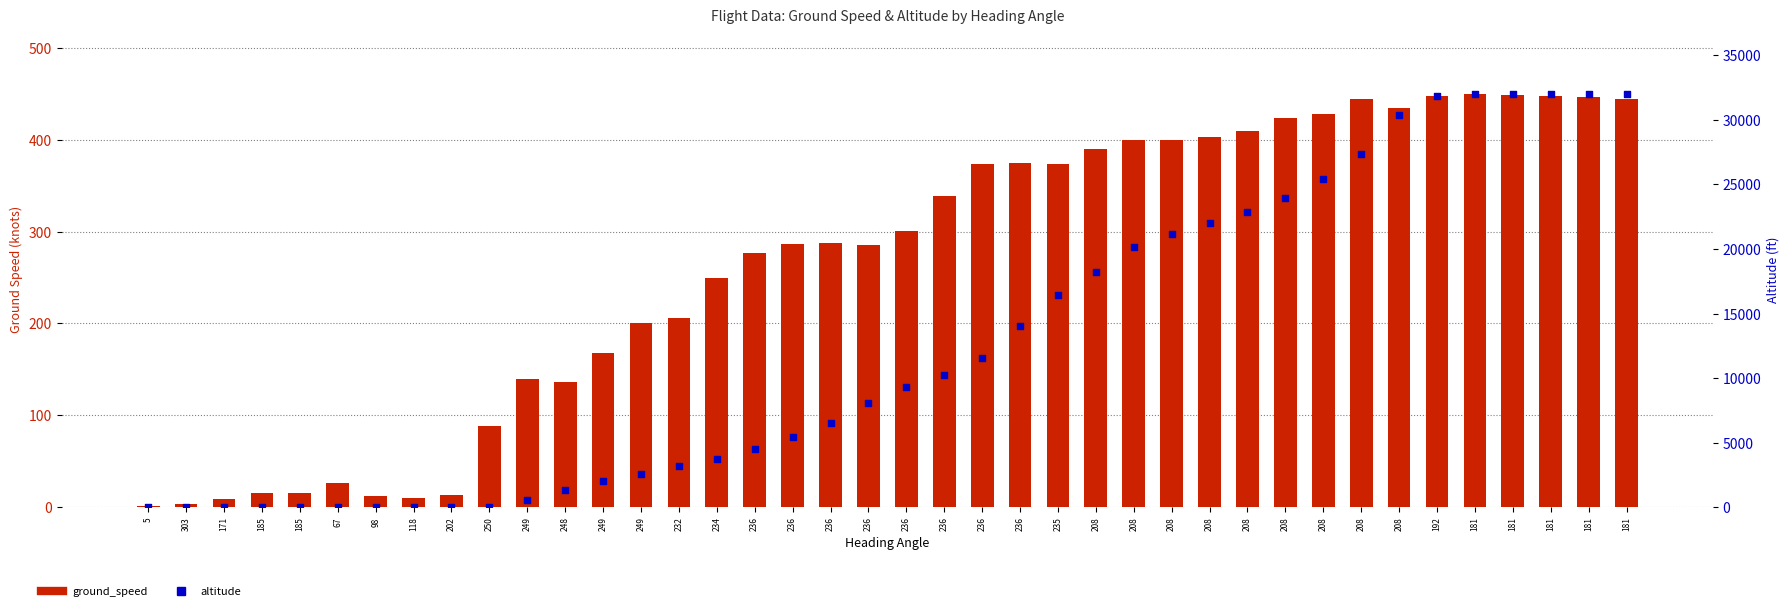

Which series reaches the maximum Y coordinate?

altitude